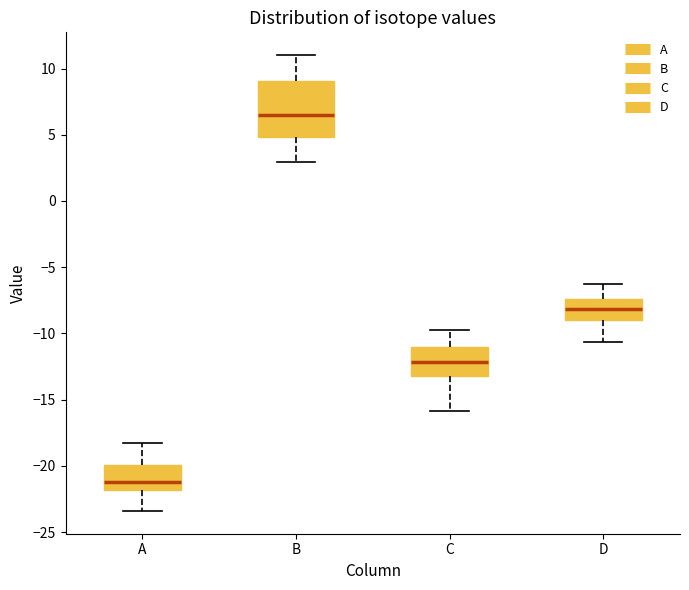

Reading left to right, read every box against the y-axis: the position of its median line, the range the box covers, and the ends of its whiskers. The values are not printed on the chart, so give them approximately, as read against the axis.

A: median -21.0, box -22.0 to -20.0, whiskers -23.5 to -18.0
B: median 6.5, box 5.0 to 9.0, whiskers 3.0 to 11.0
C: median -12.0, box -13.0 to -11.0, whiskers -16.0 to -10.0
D: median -8.0, box -9.0 to -7.5, whiskers -10.5 to -6.5